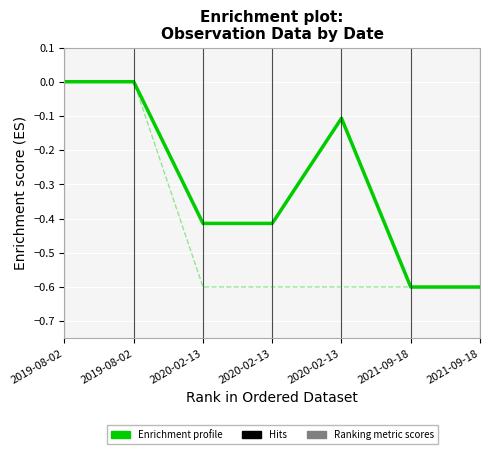

Does the chart have visible grid lines?

Yes